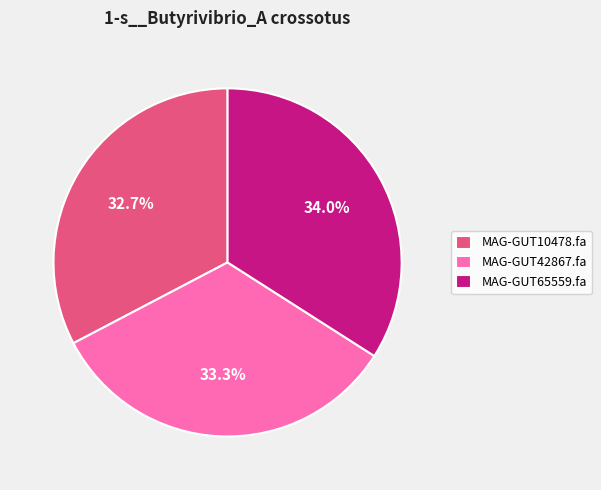

Which has a higher value, MAG-GUT65559.fa or MAG-GUT42867.fa?

MAG-GUT65559.fa